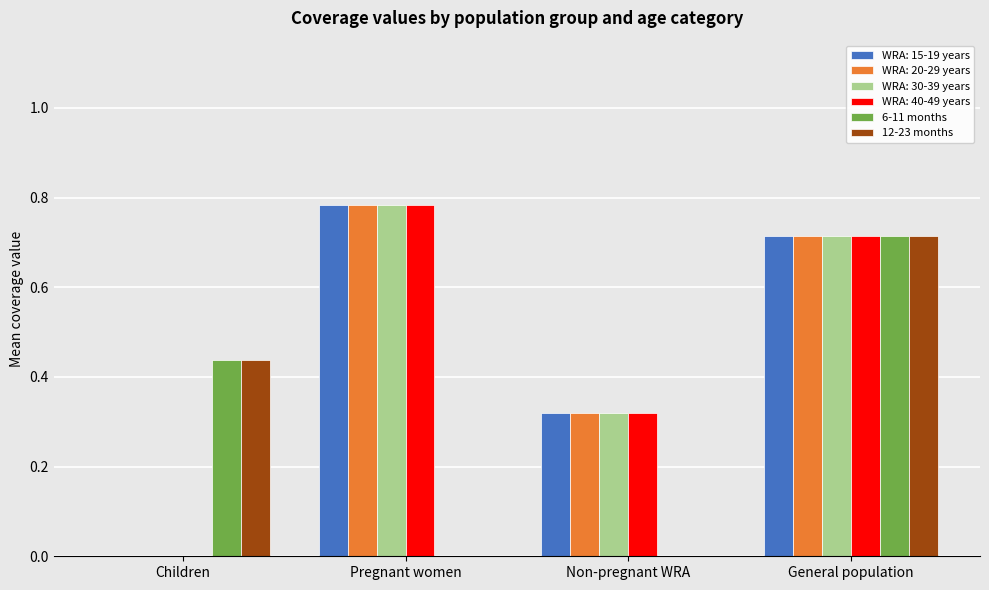

What is the total value across all series at General population?

4.3